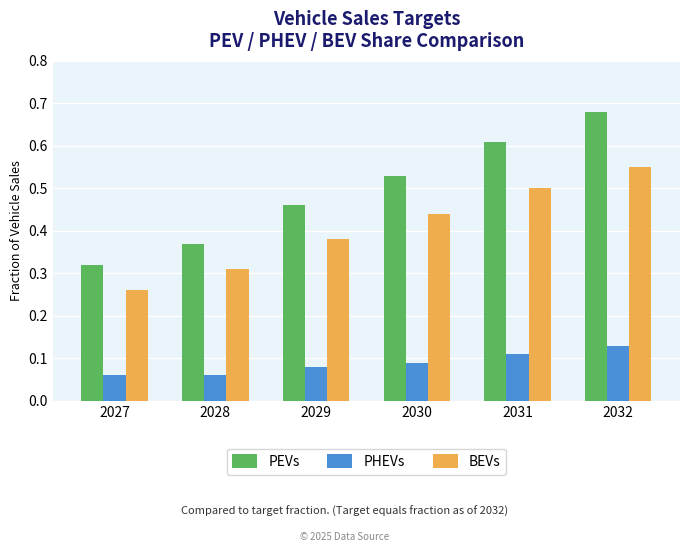

List the series in order of their peak value, highest first.

PEVs, BEVs, PHEVs